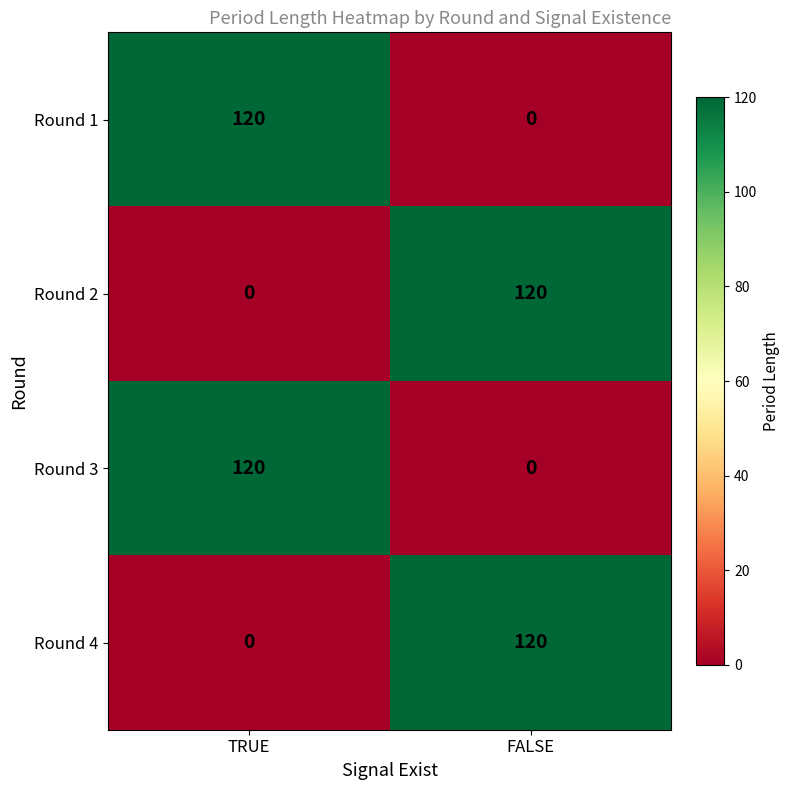

What is the total value across all series at FALSE?

240